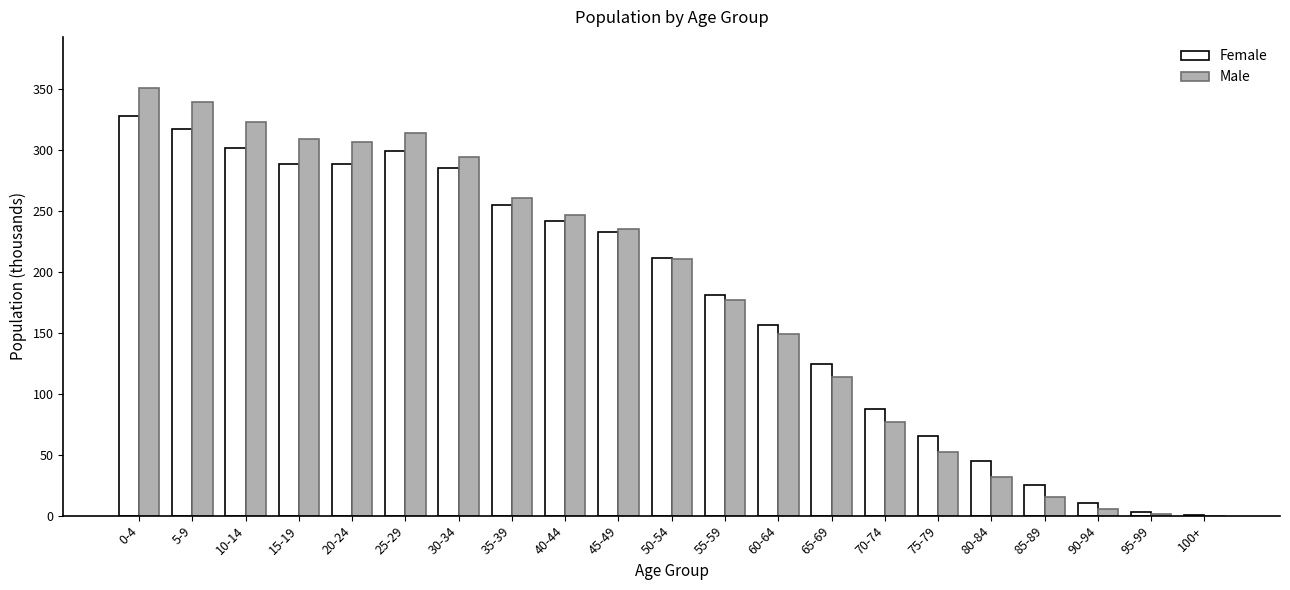

Count the number of categories in the chart.

21